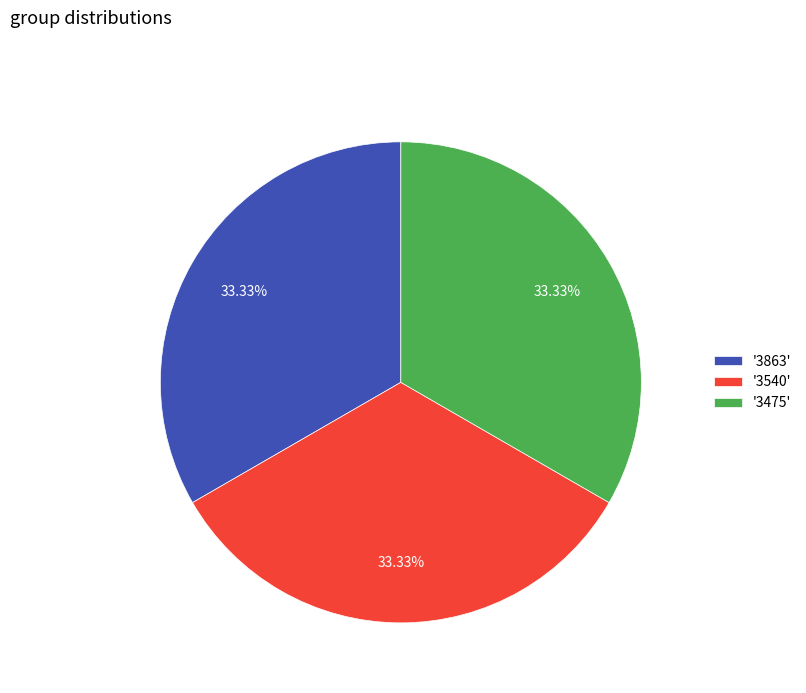

Count the number of slices in the pie.

3